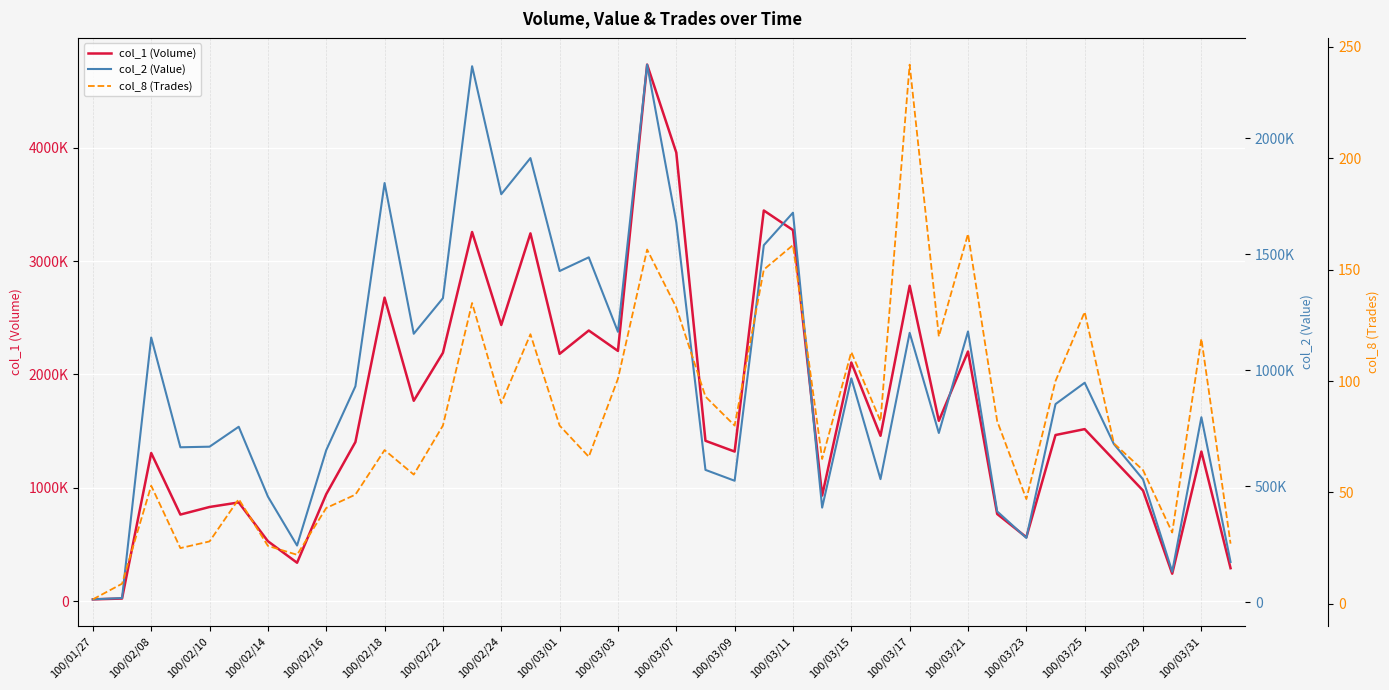

Which series has the largest total across all categories?

col_1 (Volume)